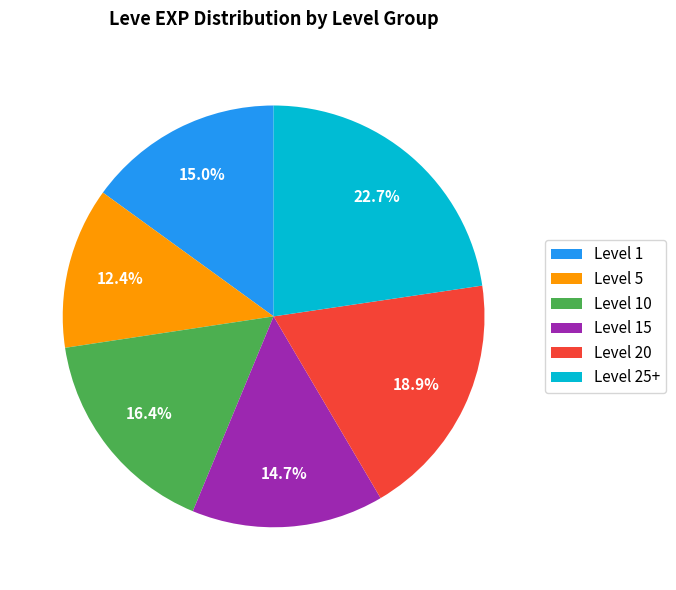

Which category has the smallest portion of the pie?

Level 5